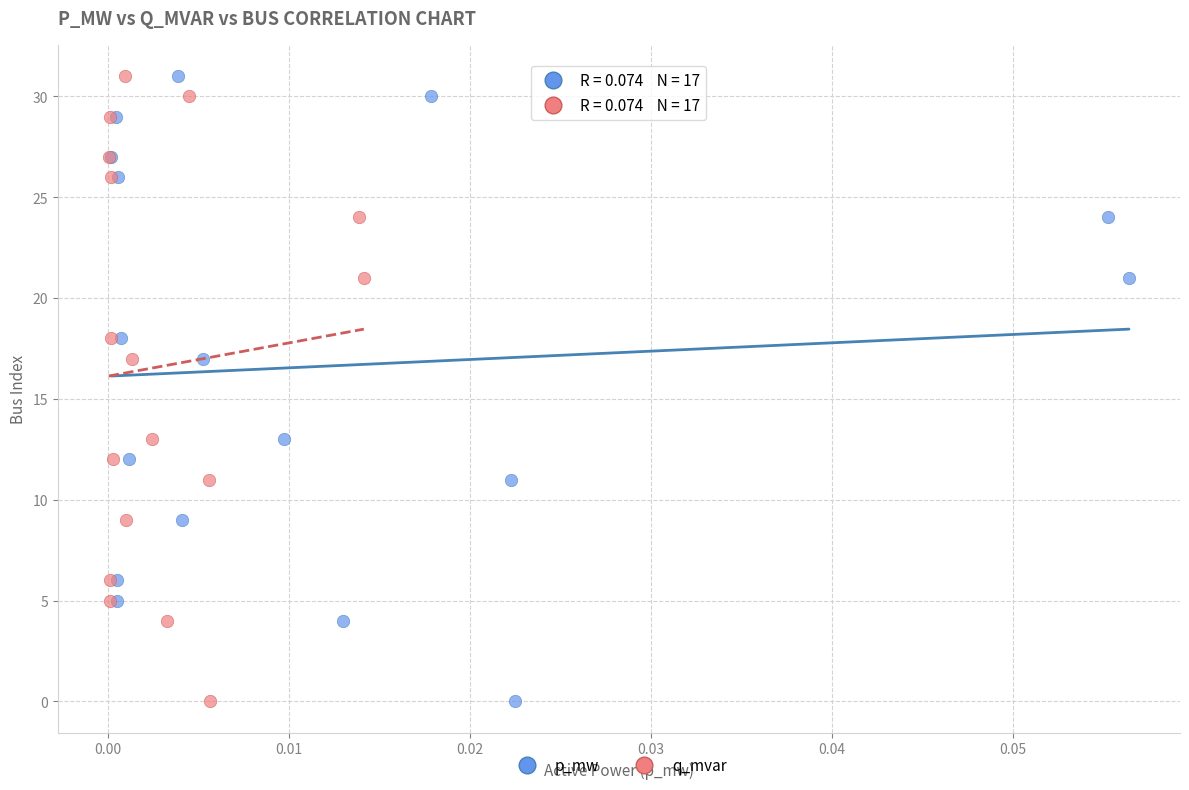

What are all the series names shown in the legend?

p_mw, q_mvar